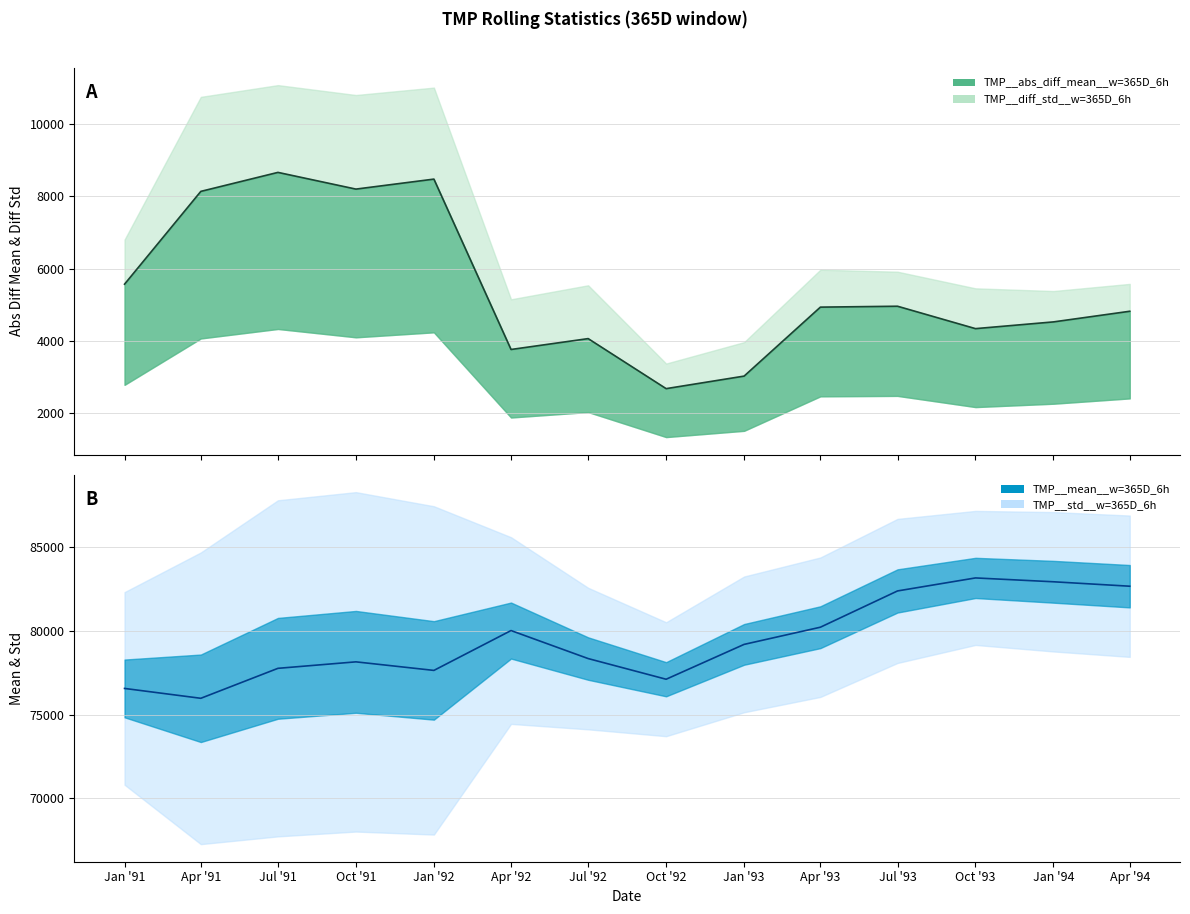

How many values in the TMP__mean__w=365D_6h series exceed 79183?

7